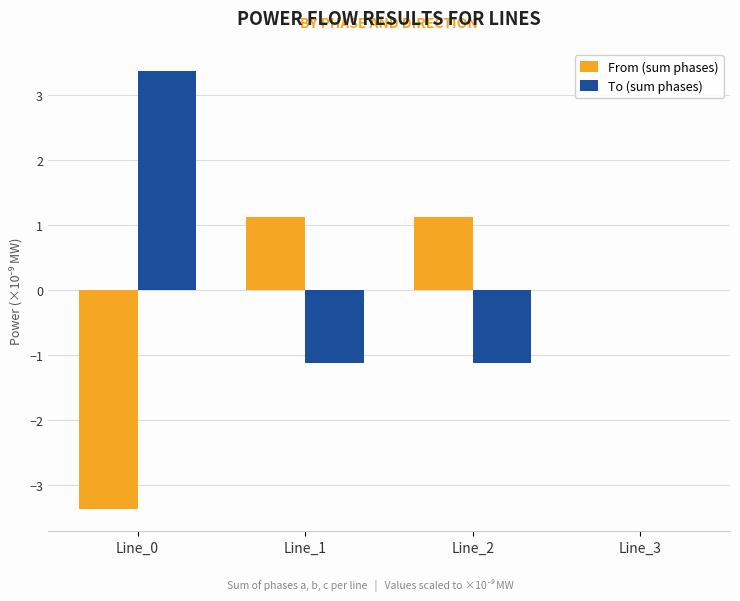

What is the sum of all To (sum phases) values?

1.1